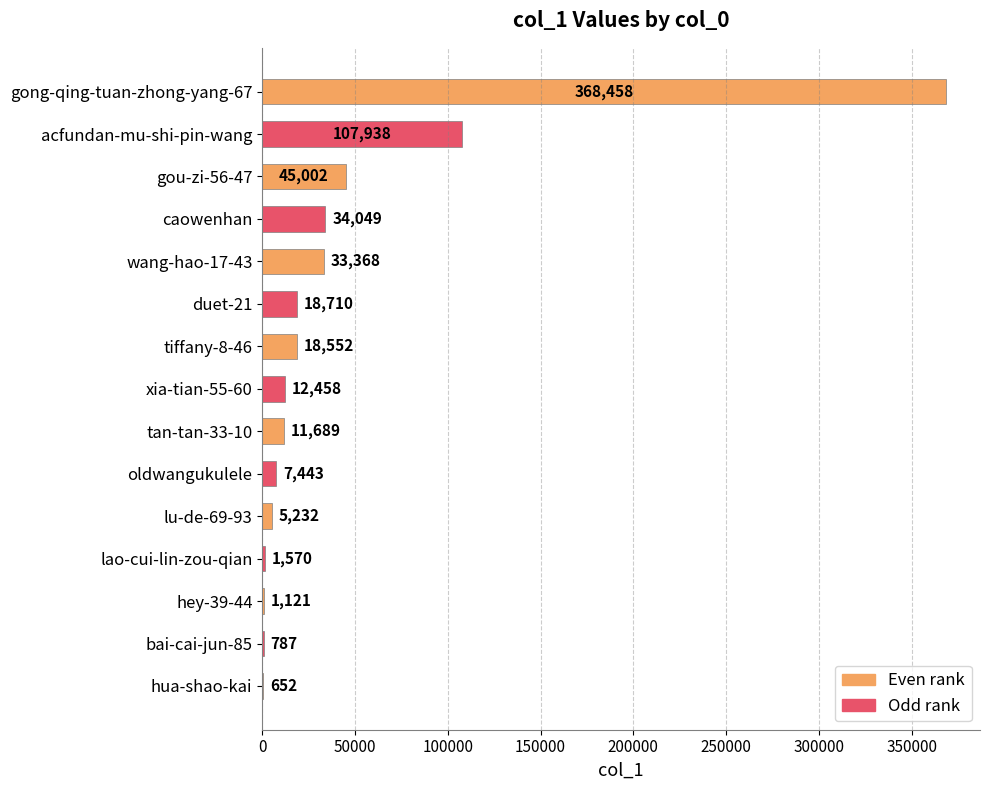

What is the ratio of the value at xia-tian-55-60 to the value at oldwangukulele?

1.7